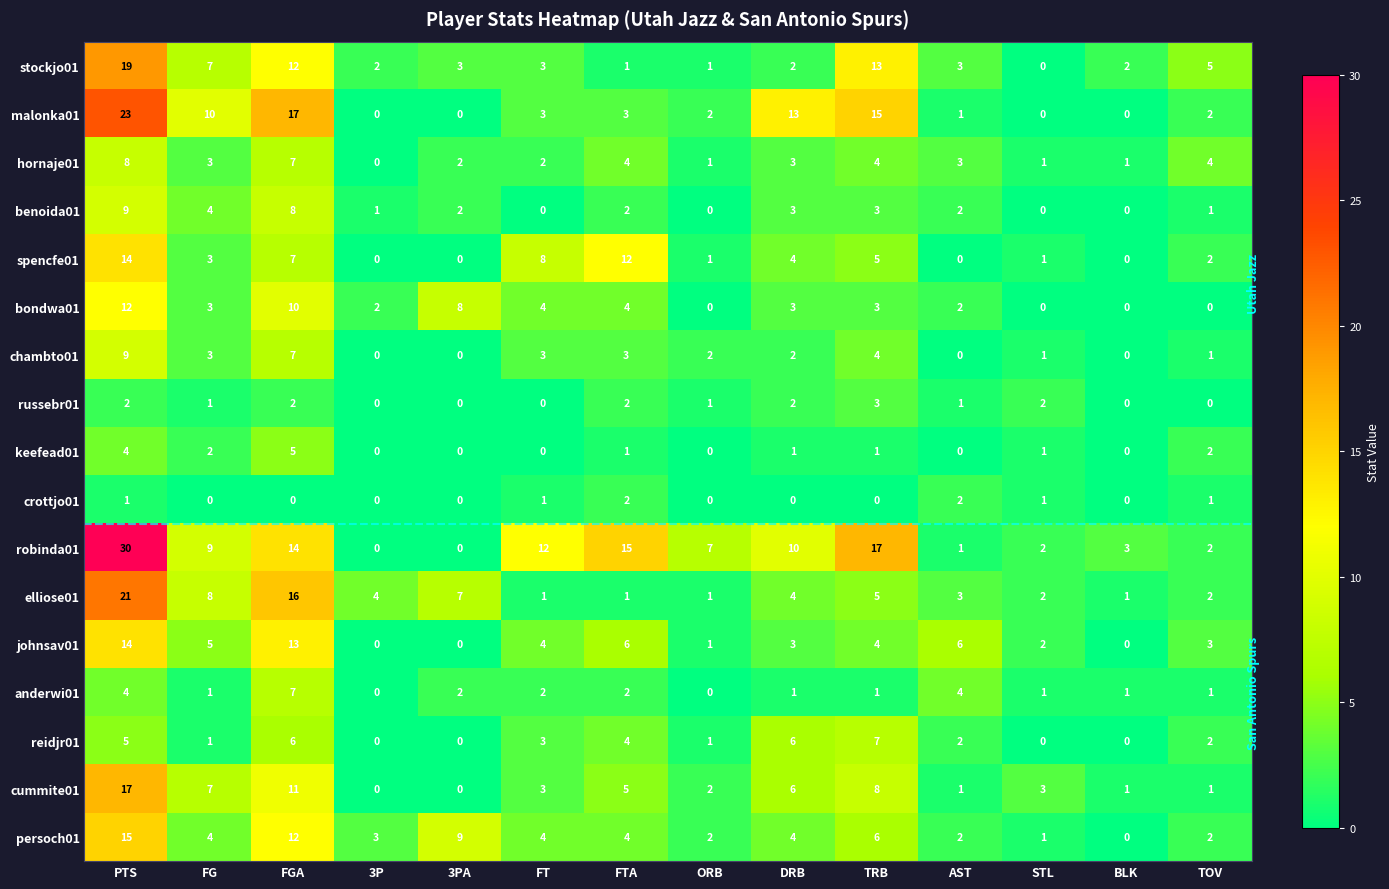

What is the difference between the second highest and second lowest values in the stockjo01 series?

12